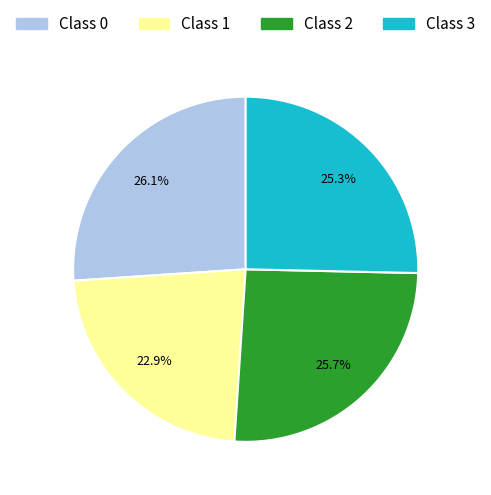

What is the smallest slice in the pie chart?

Class 1